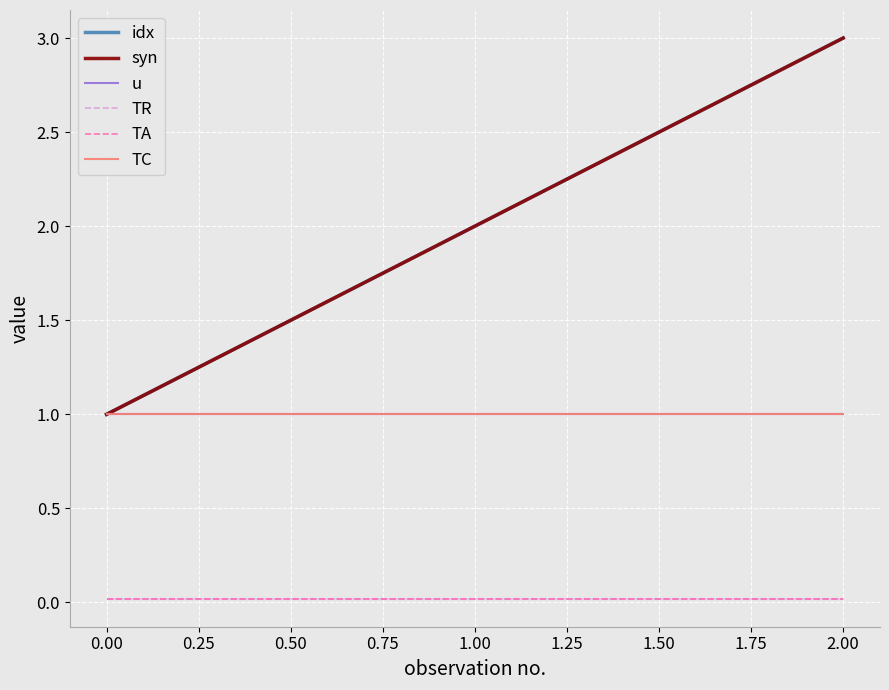

Which series changed the most between 0.00 and 1.00?

idx